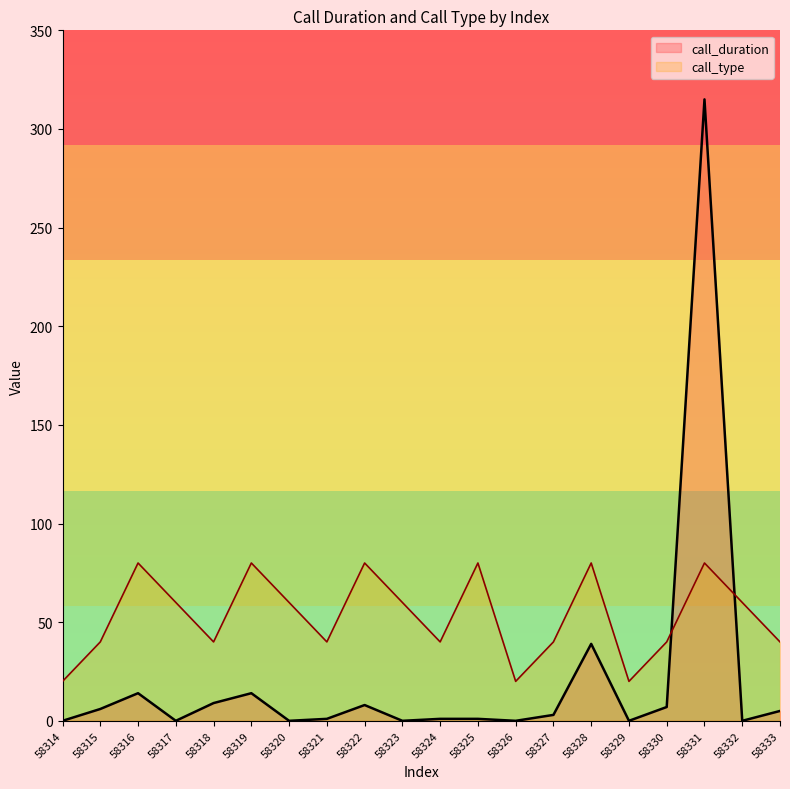

Read the call_duration value at 58333.

5